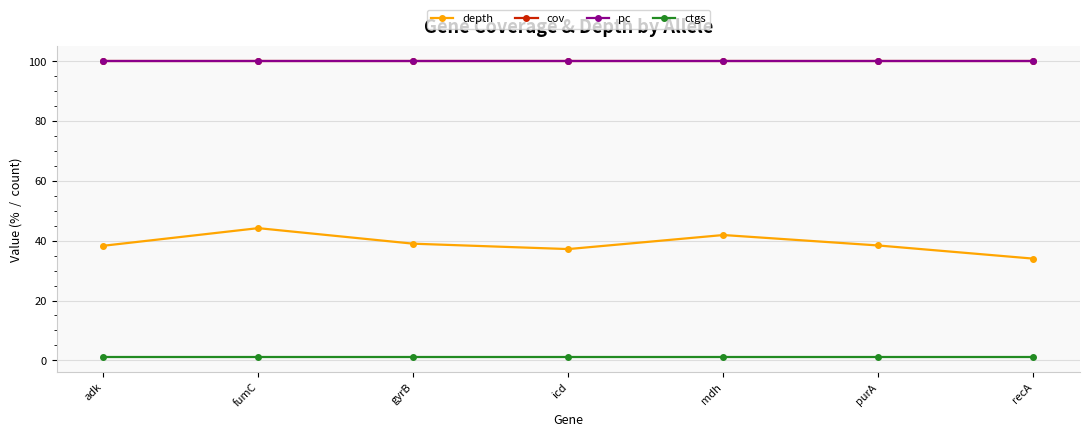

How many lines are shown in the chart?

4